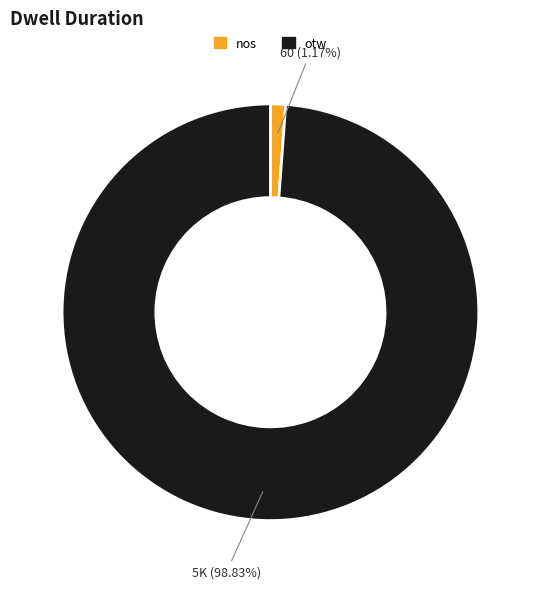

How many slices are in this pie chart?

2